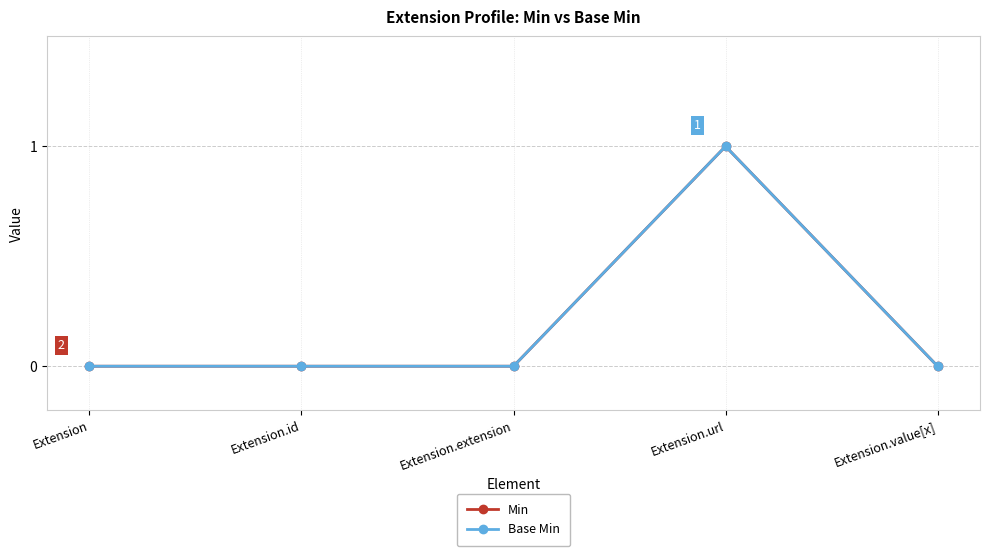

Which series changed the most between Extension and Extension.id?

Min